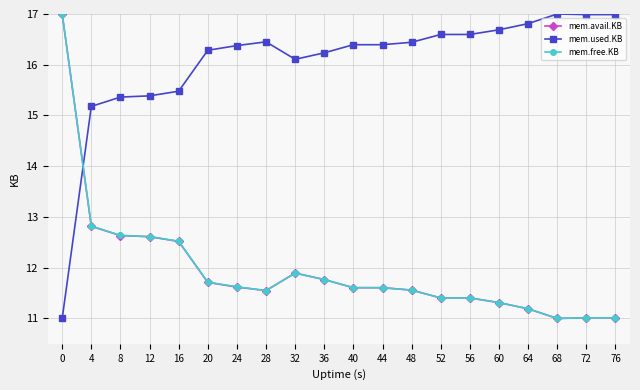

At how many categories does at least one series exceed 15?

20